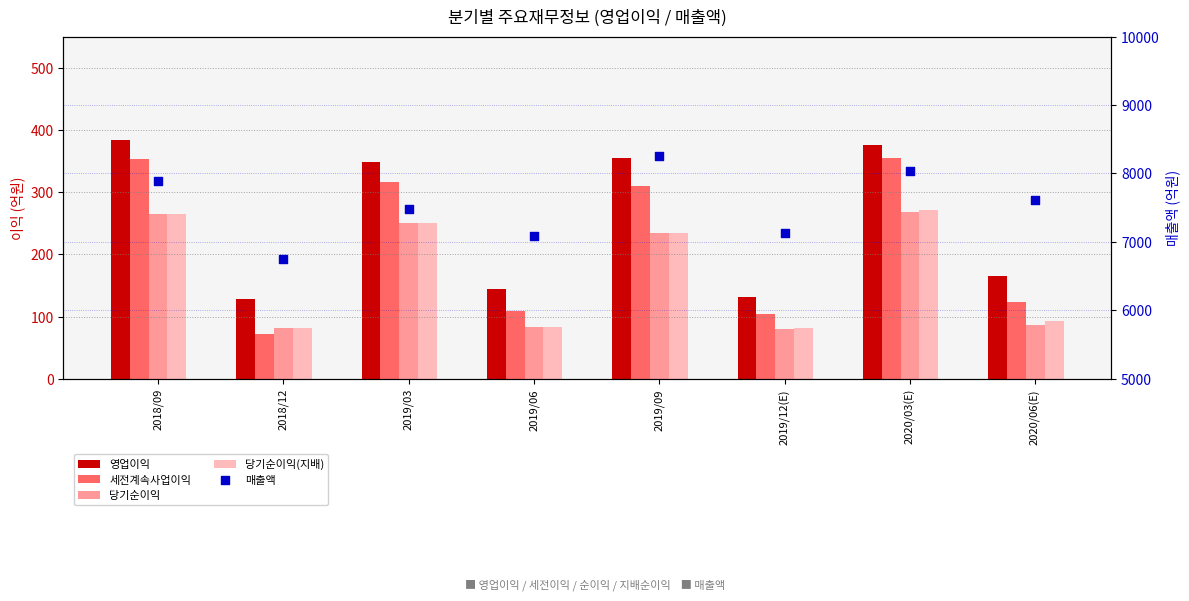

Which series reaches the maximum Y coordinate?

매출액